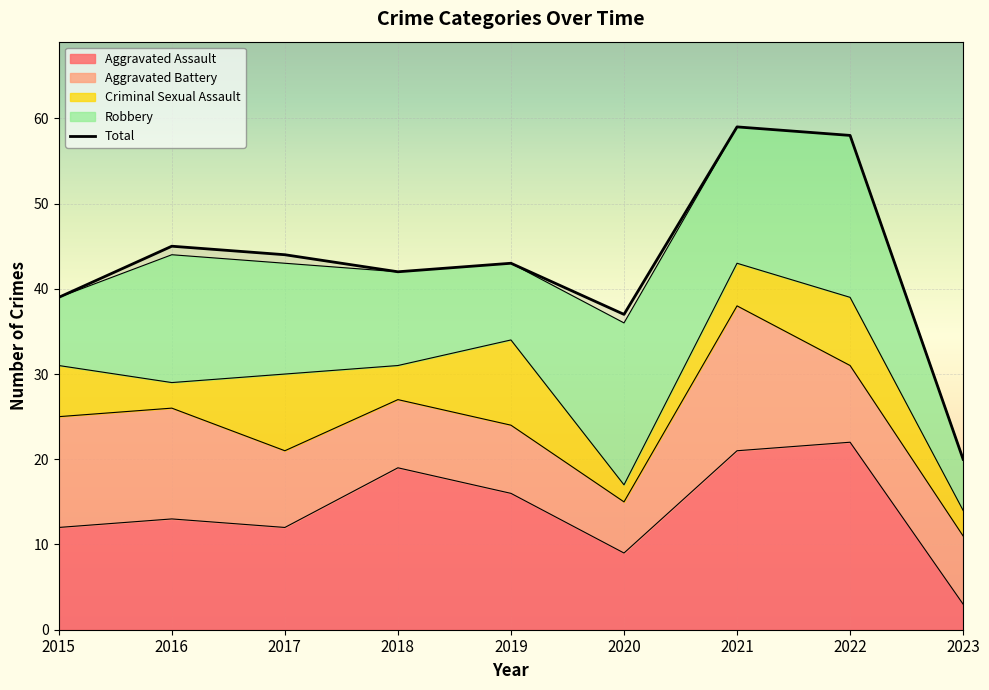

What is the value of the 1st point from the left?

39